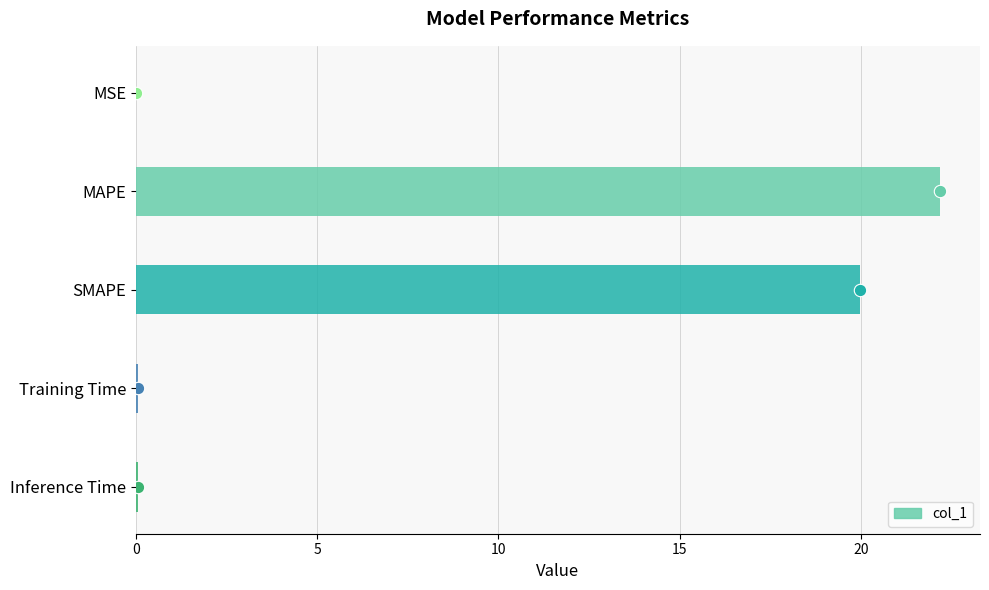

Which has a higher value, MAPE or MSE?

MAPE